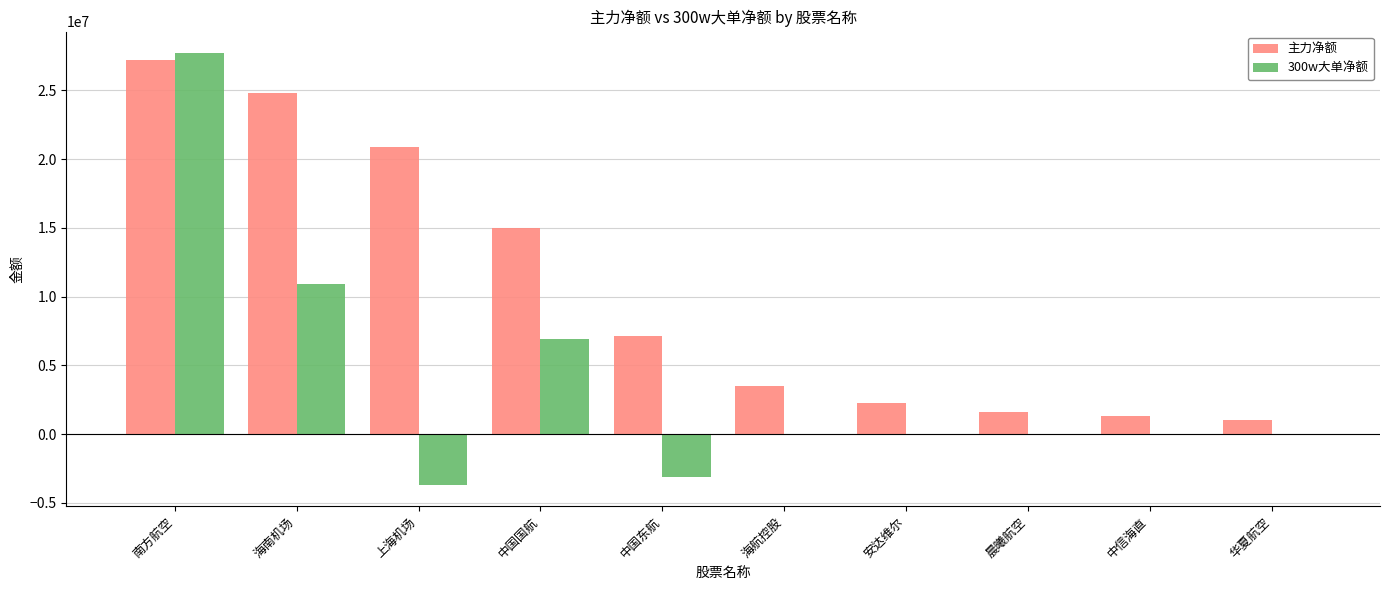

Which series changed the most between 中国东航 and 晨曦航空?

主力净额